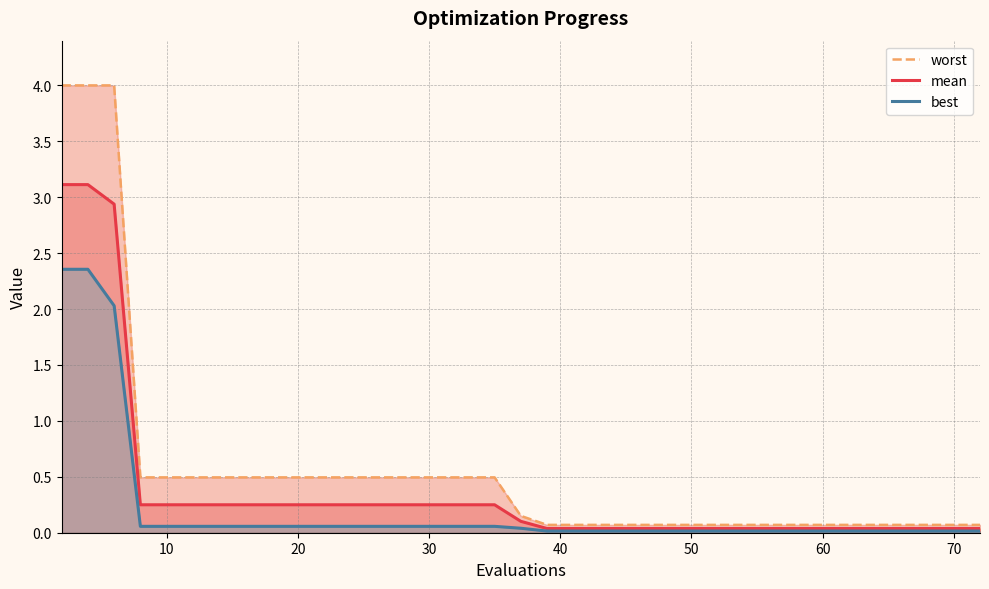

The value of worst at 23 is 0.1. True or false?

False